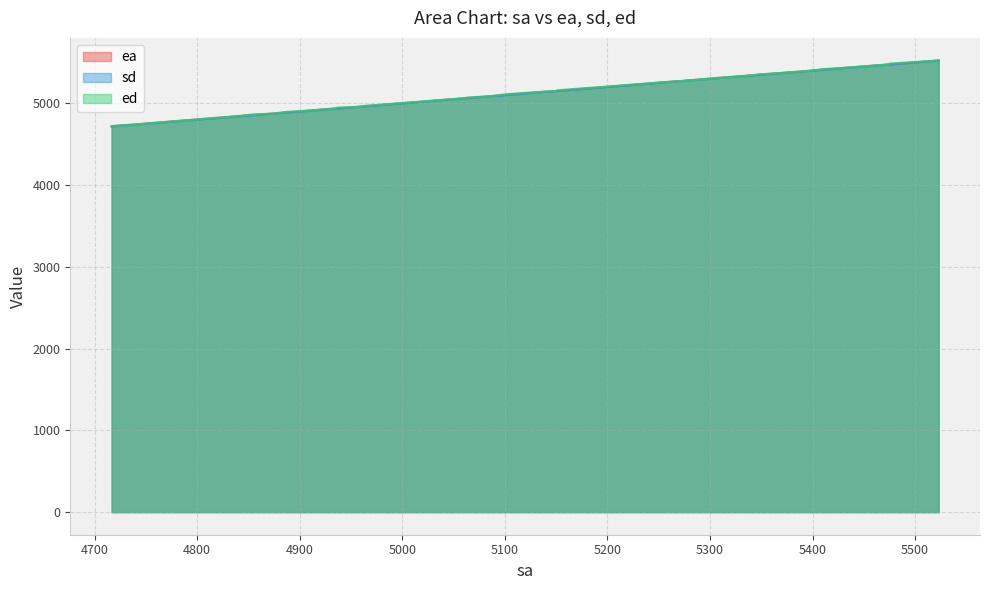

What is the minimum value shown in the chart?

4715.8